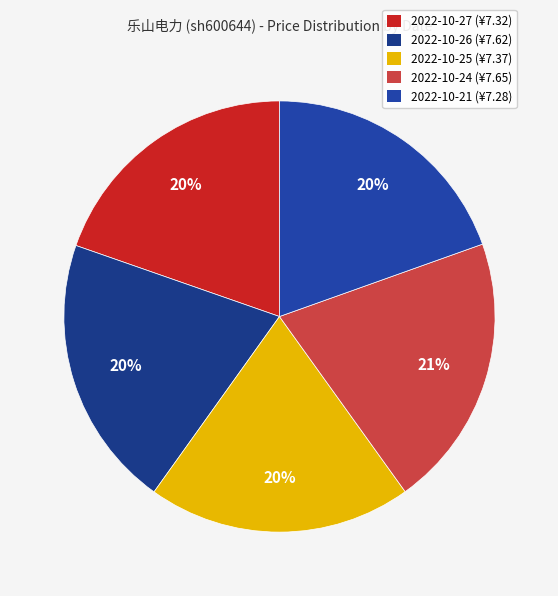

How many segments does this pie chart have?

5